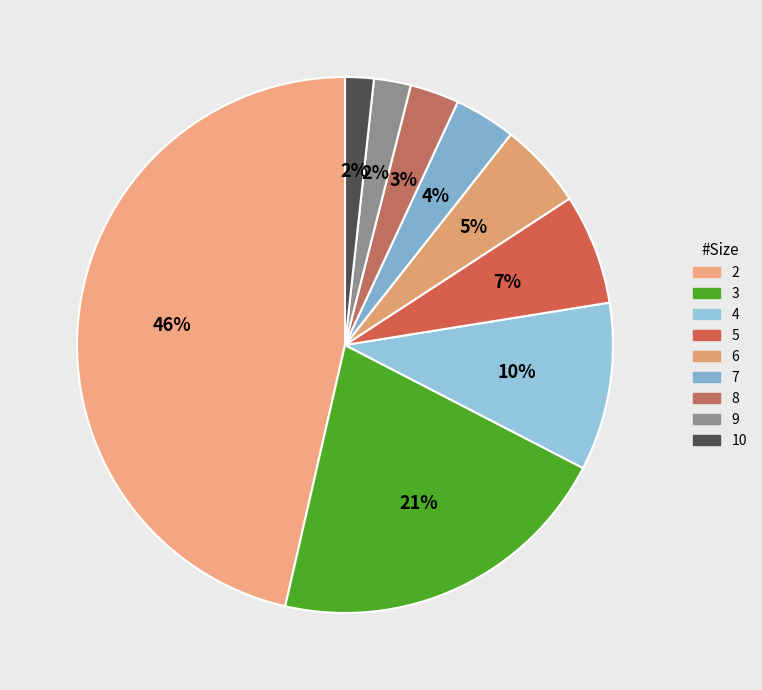

Does 10 represent more than half of the total?

No